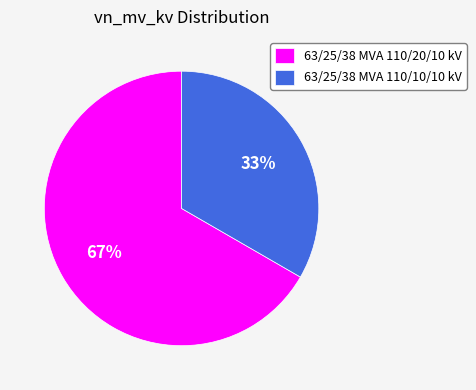

Is it true that 63/25/38 MVA 110/10/10 kV is 33% of the pie?

True